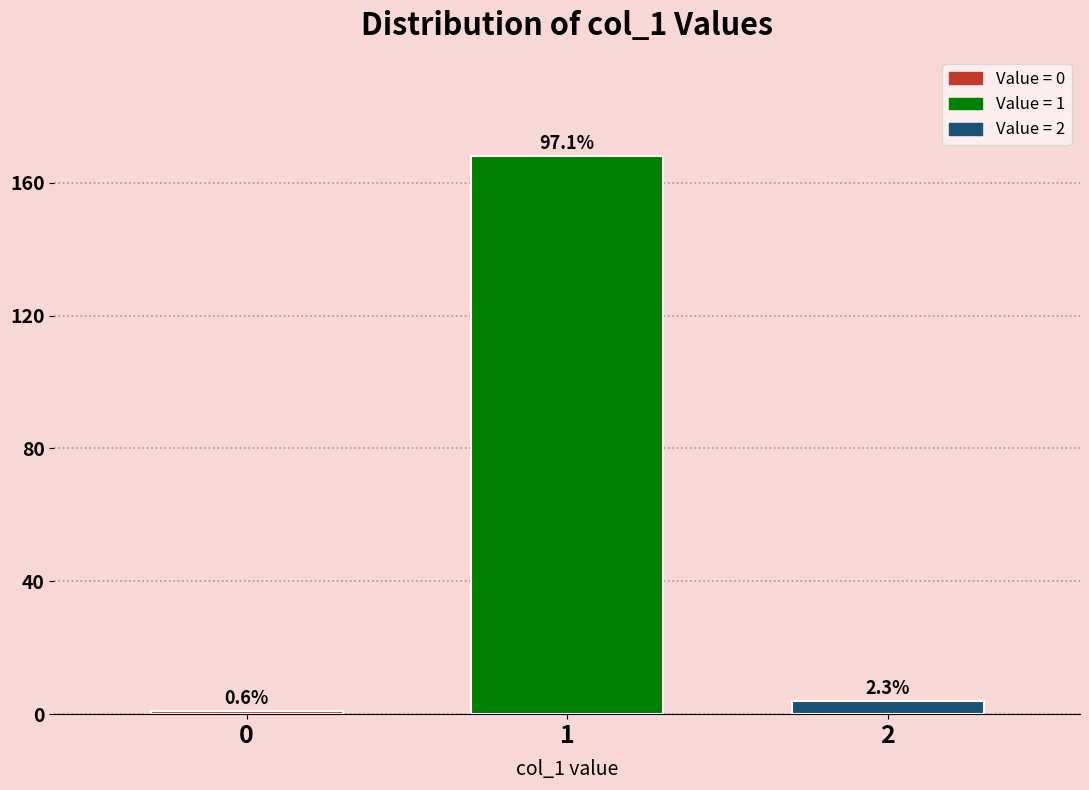

How many bars are there in total?

3